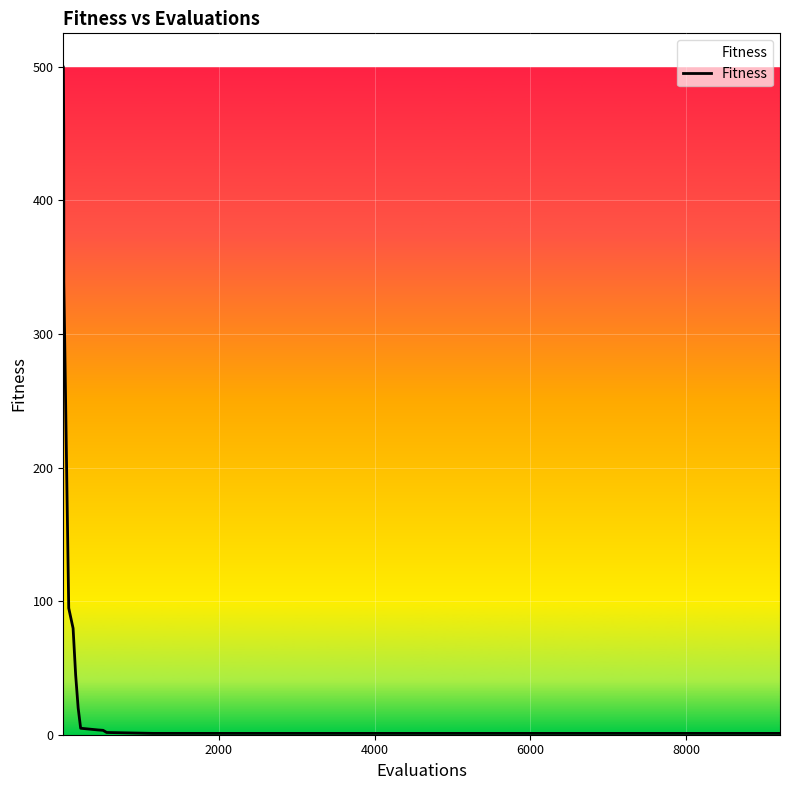

What is the greatest value displayed?

500.0